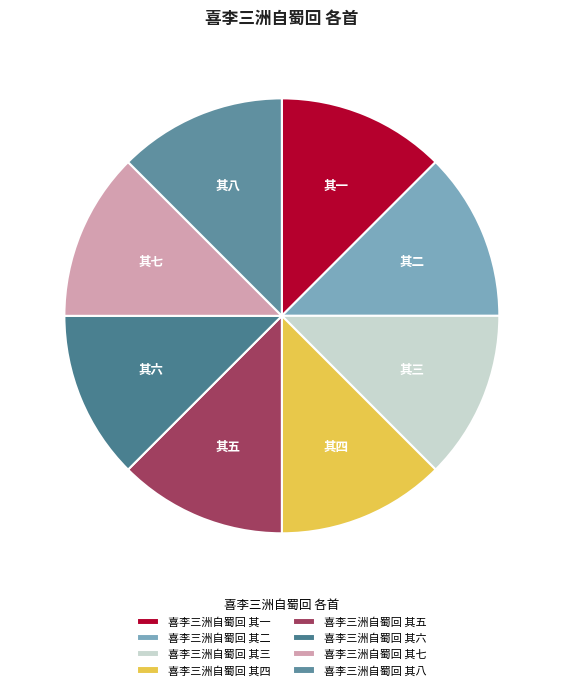

Does any single category account for the majority?

No